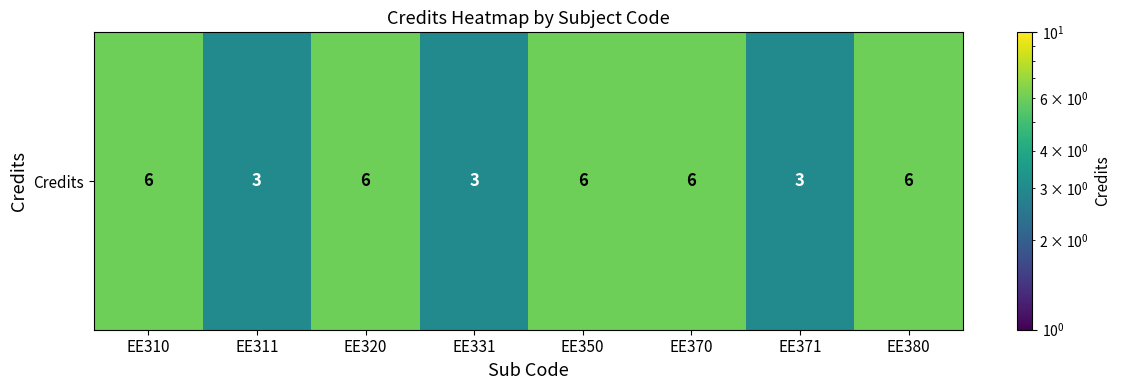

List the labels in order of value, smallest first.

EE311, EE331, EE371, EE310, EE320, EE350, EE370, EE380